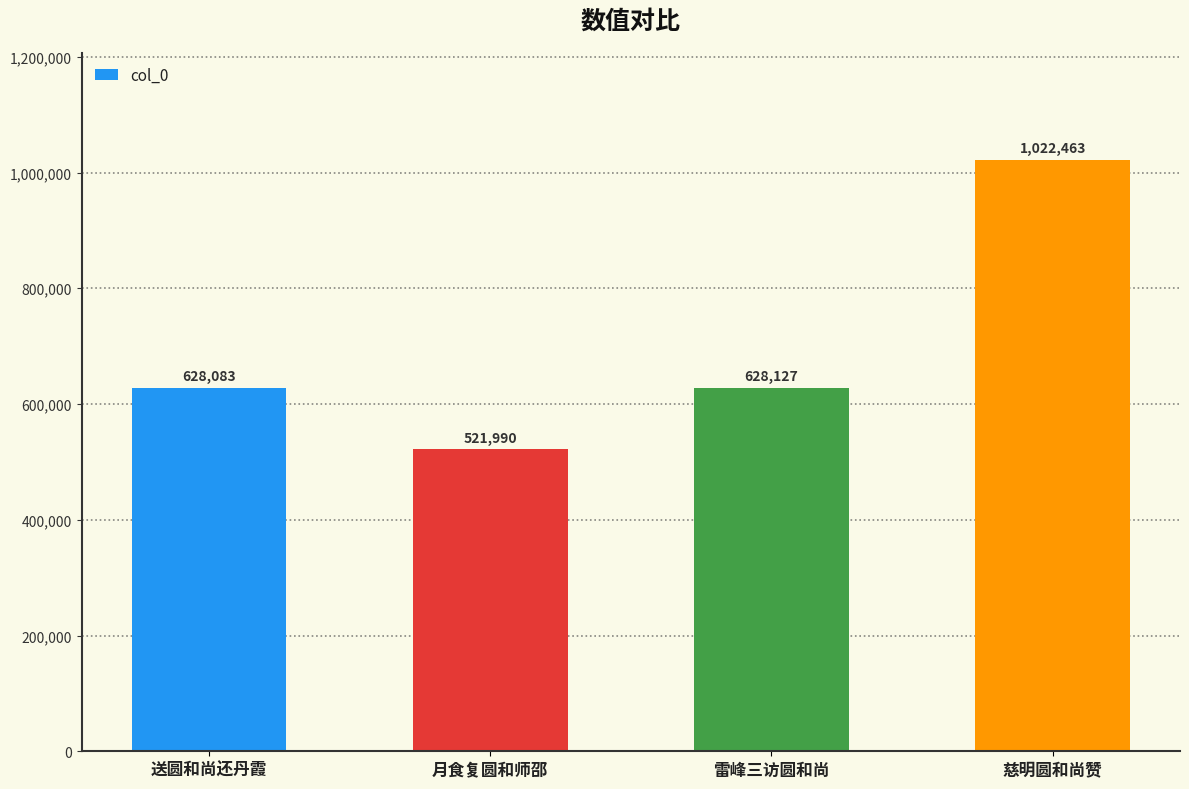

Is it true that the value at 慈明圆和尚赞 is 1713391?

False